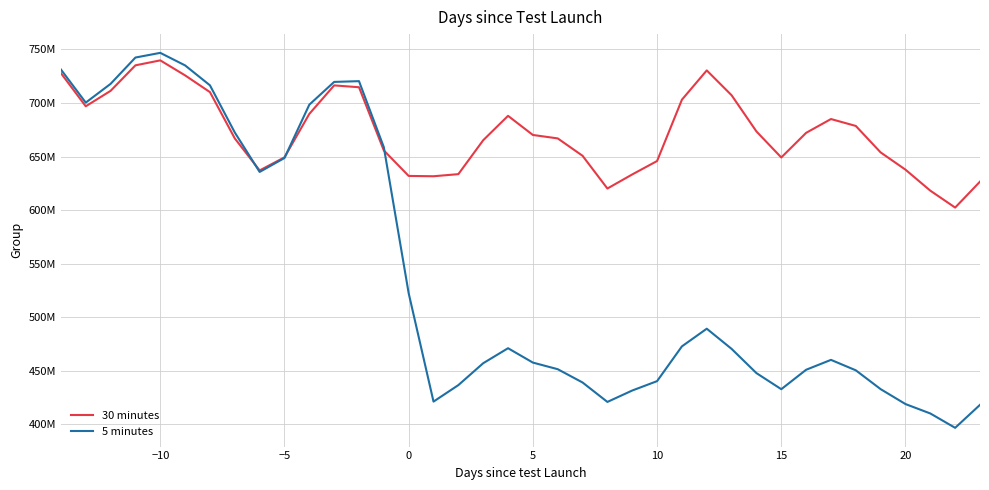

Does the chart display data point markers on the line(s)?

No